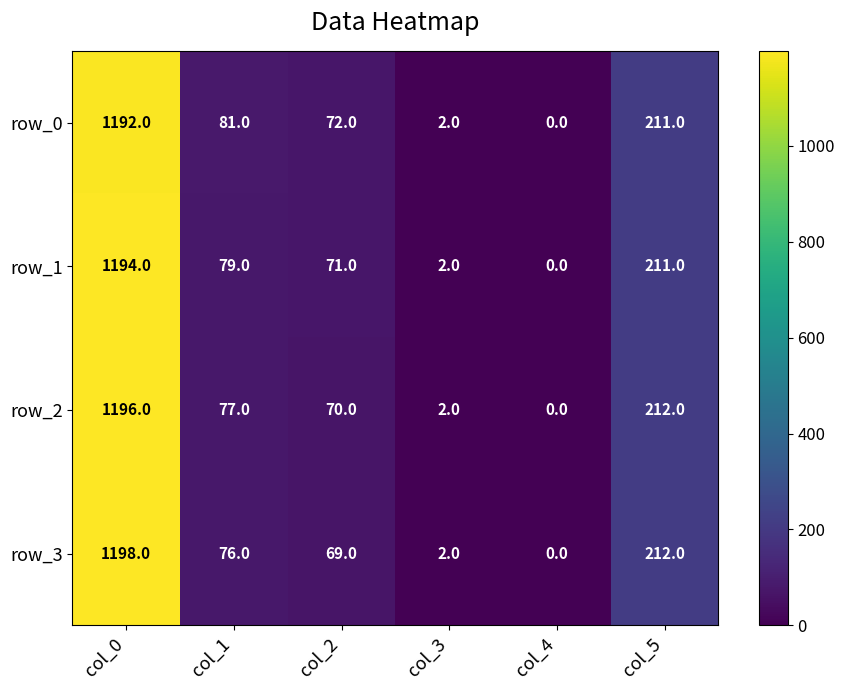

What is the average value of the row_2 series?

260